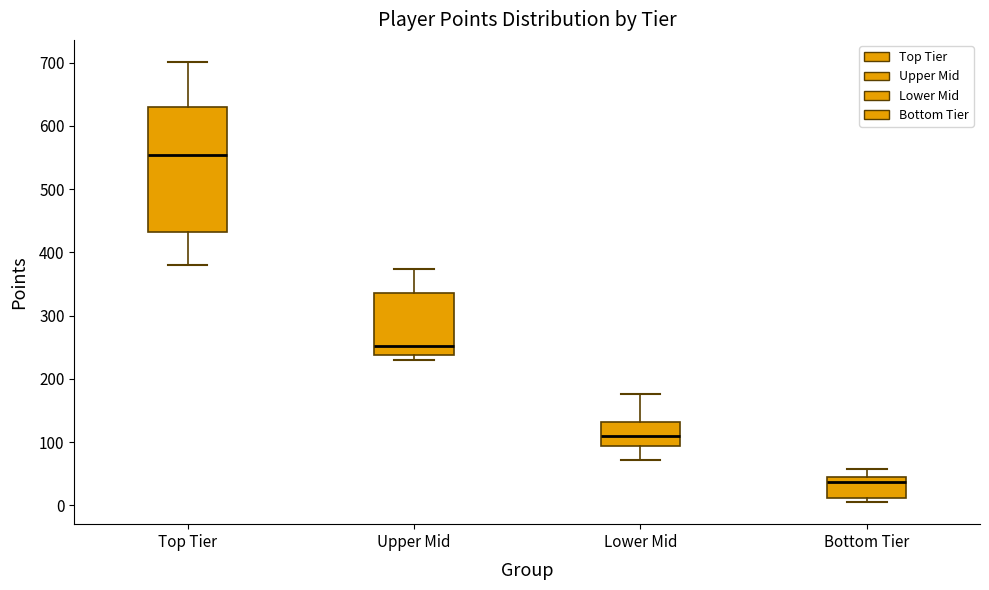

Reading left to right, read every box against the y-axis: the position of its median line, the range the box covers, and the ends of its whiskers. The values are not printed on the chart, so give them approximately, as read against the axis.

Top Tier: median 550, box 430 to 630, whiskers 380 to 700
Upper Mid: median 250, box 240 to 340, whiskers 230 to 370
Lower Mid: median 110, box 90 to 130, whiskers 70 to 180
Bottom Tier: median 40 (just below the box's upper edge), box 10 to 40, whiskers 10 (just below the box's lower edge) to 60